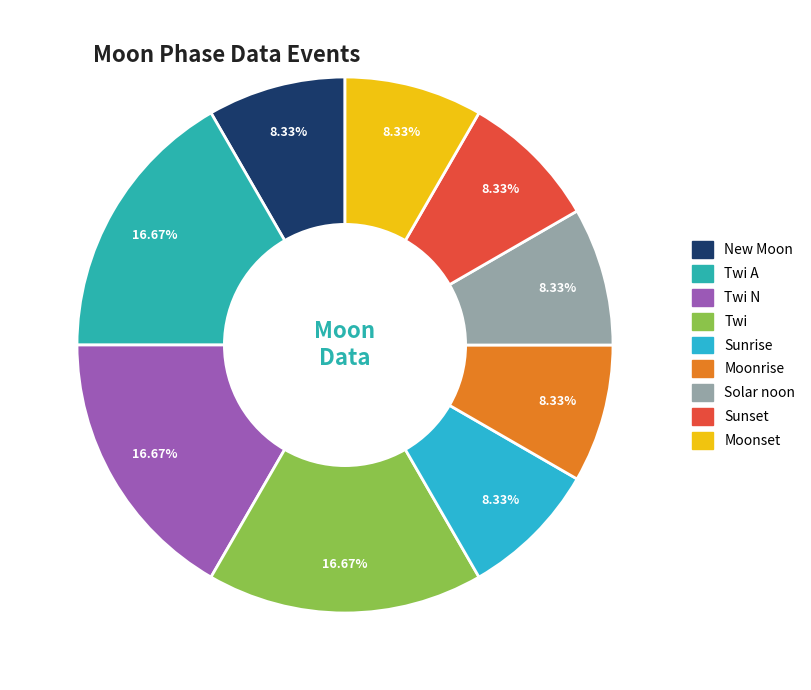

Count the number of slices in the pie.

9